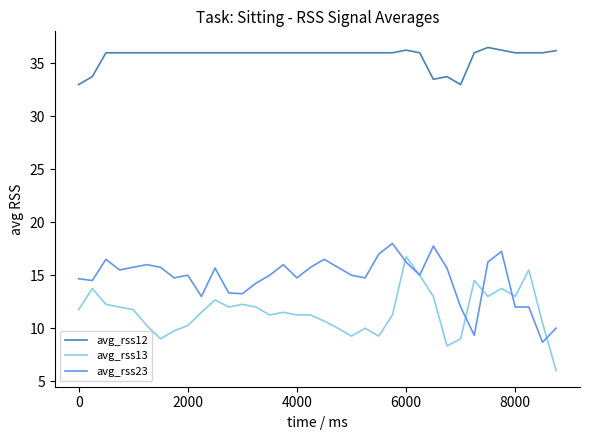

What is the highest value of the avg_rss23 series?

18.0